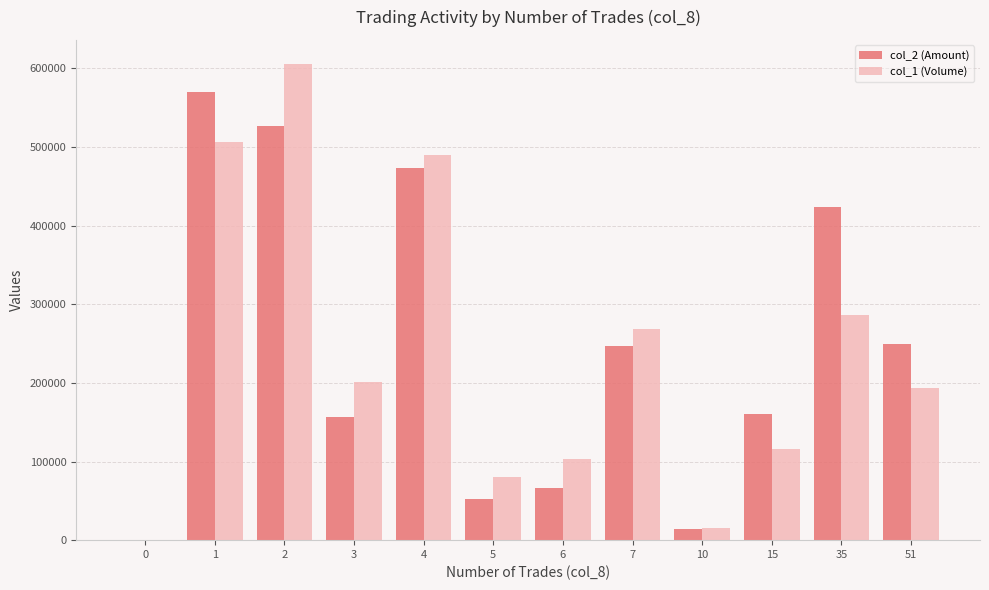

How many groups of bars are there?

12